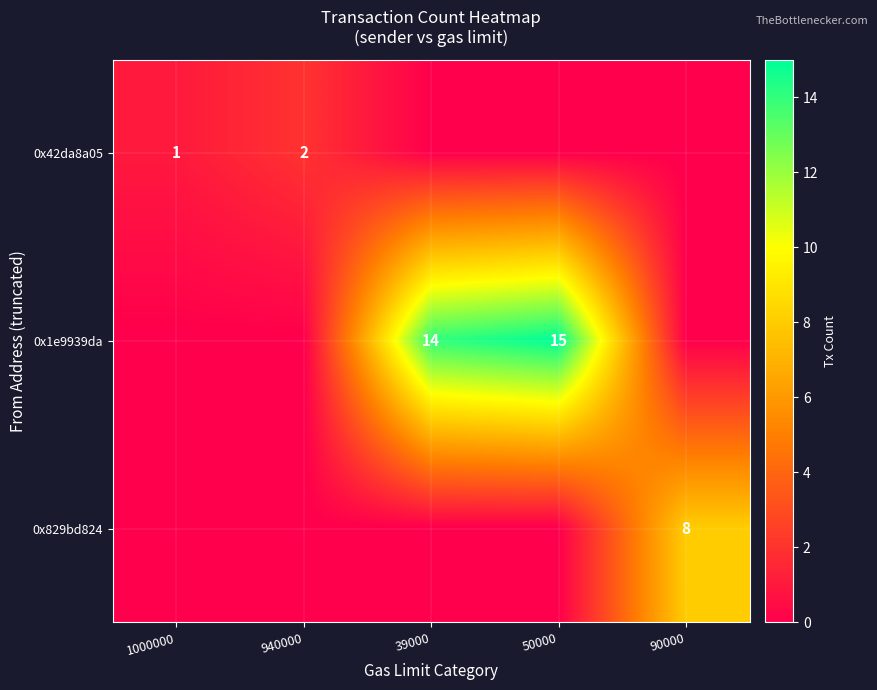

Is it true that 0x42da8a05 equals 0 at 1000000?

False